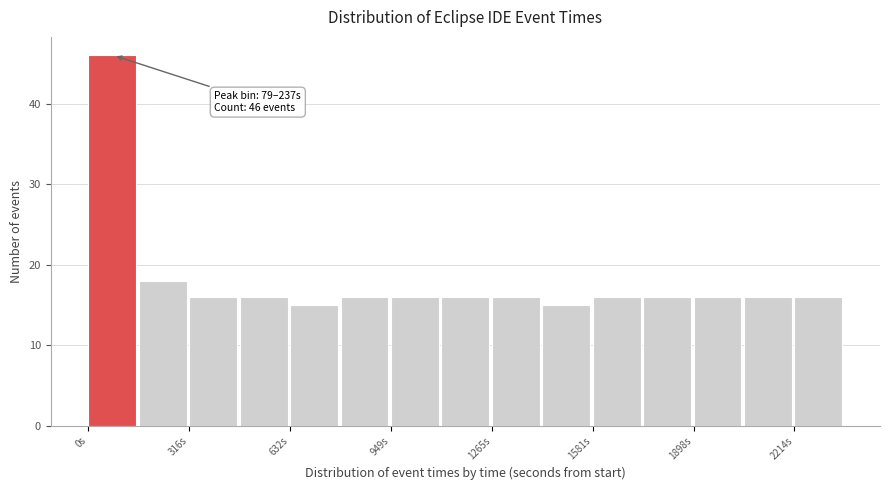

Around what value on the x-axis is the tallest bar? Give the approximate position of its centre, as read against the axis.

100